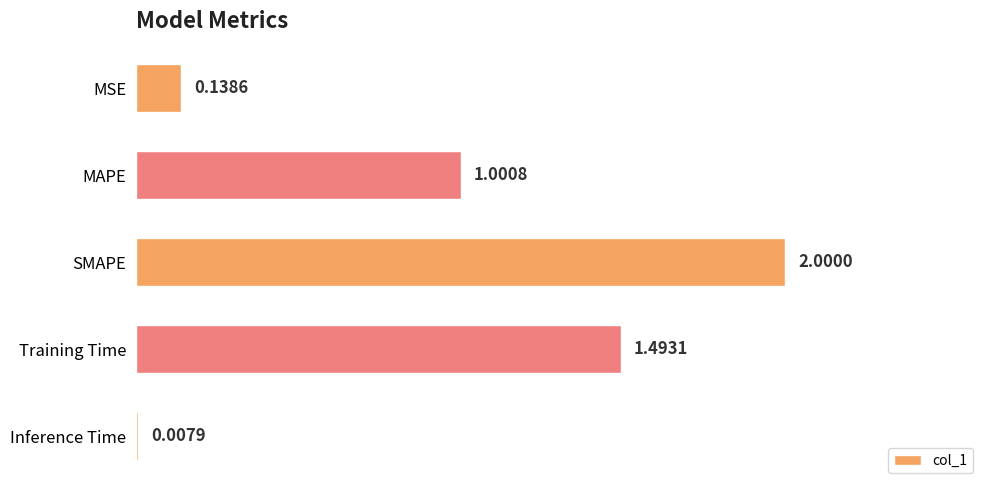

What is the difference between the maximum and minimum values?

2.0